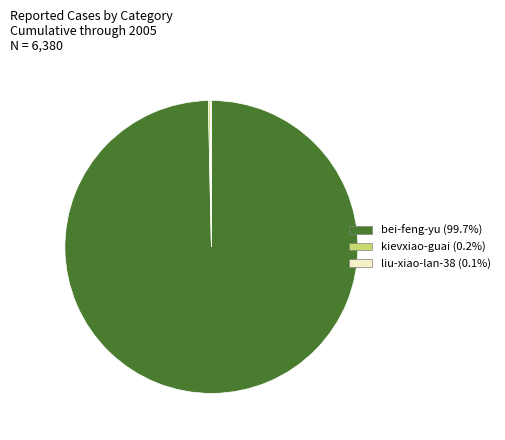

Which category accounts for the majority?

bei-feng-yu